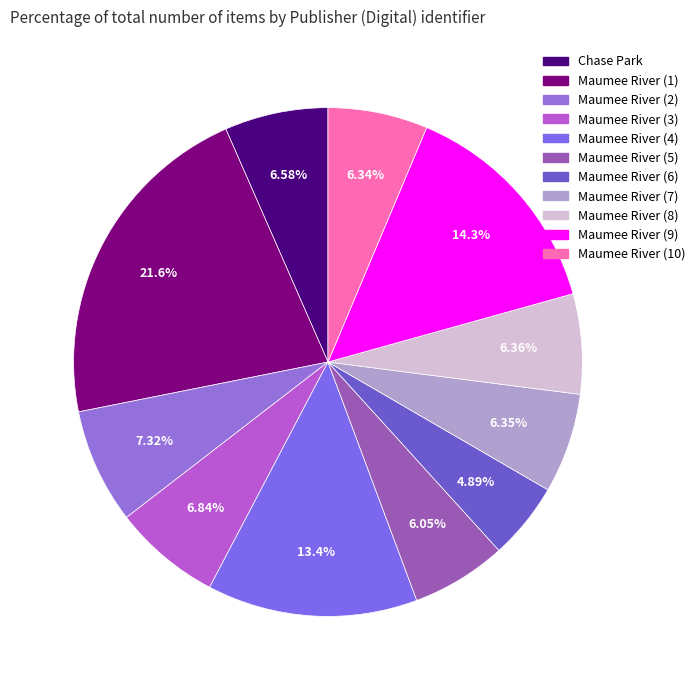

How many slices are in this pie chart?

11